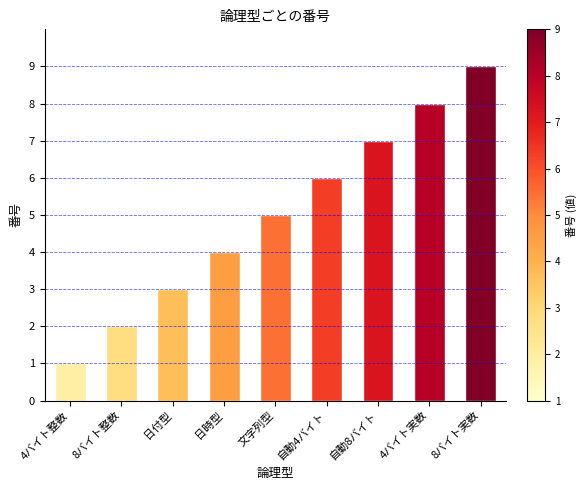

What is the smallest value displayed?

1